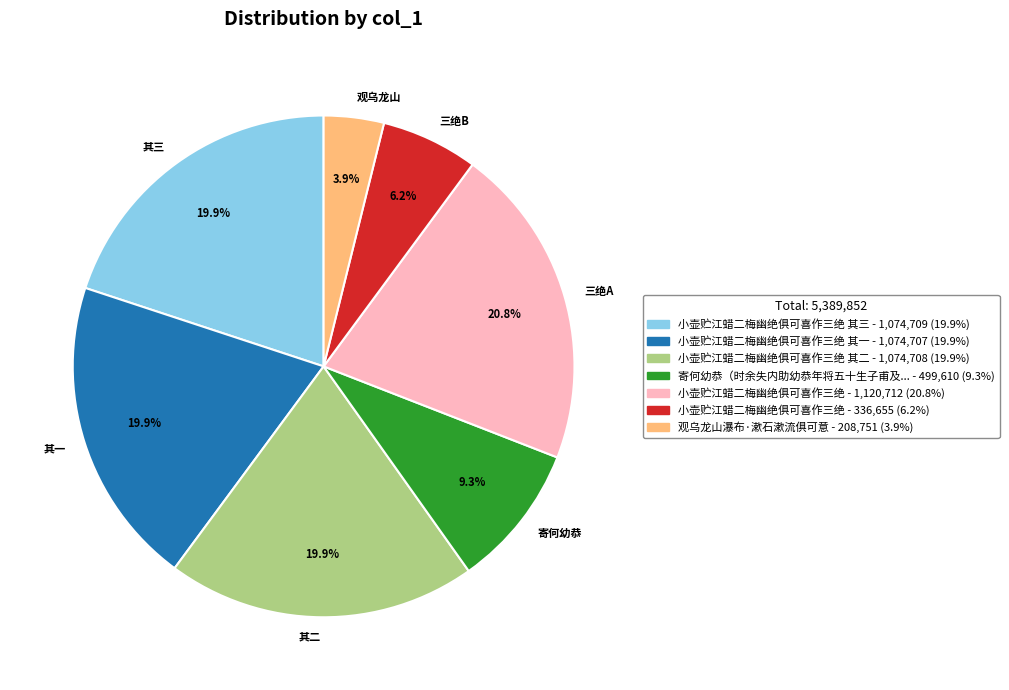

Do 其二 and 寄何幼恭 together represent more than half of the pie?

No